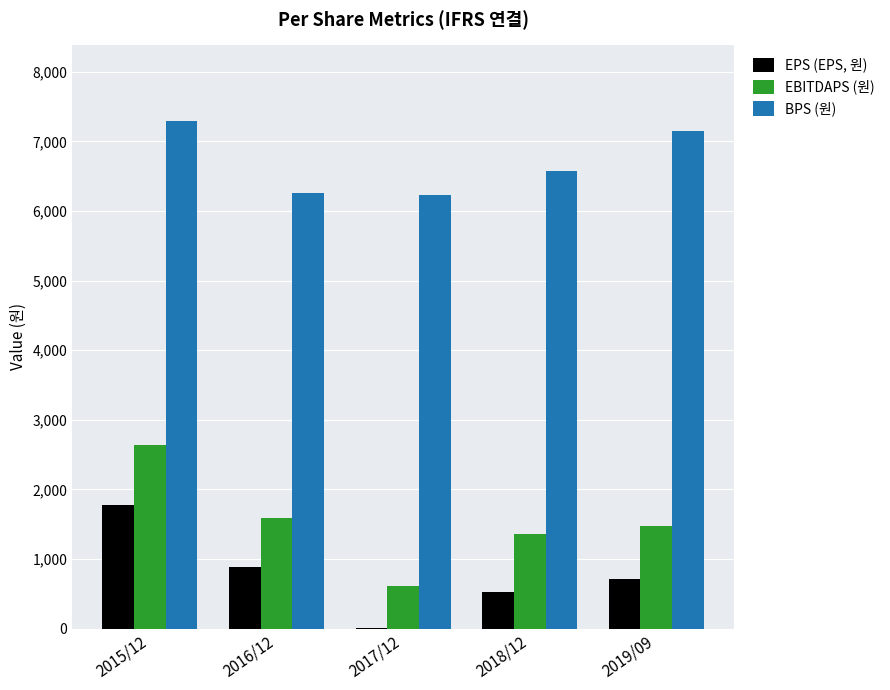

True or false: EBITDAPS (원) has a value of 2256 at 2018/12.

False